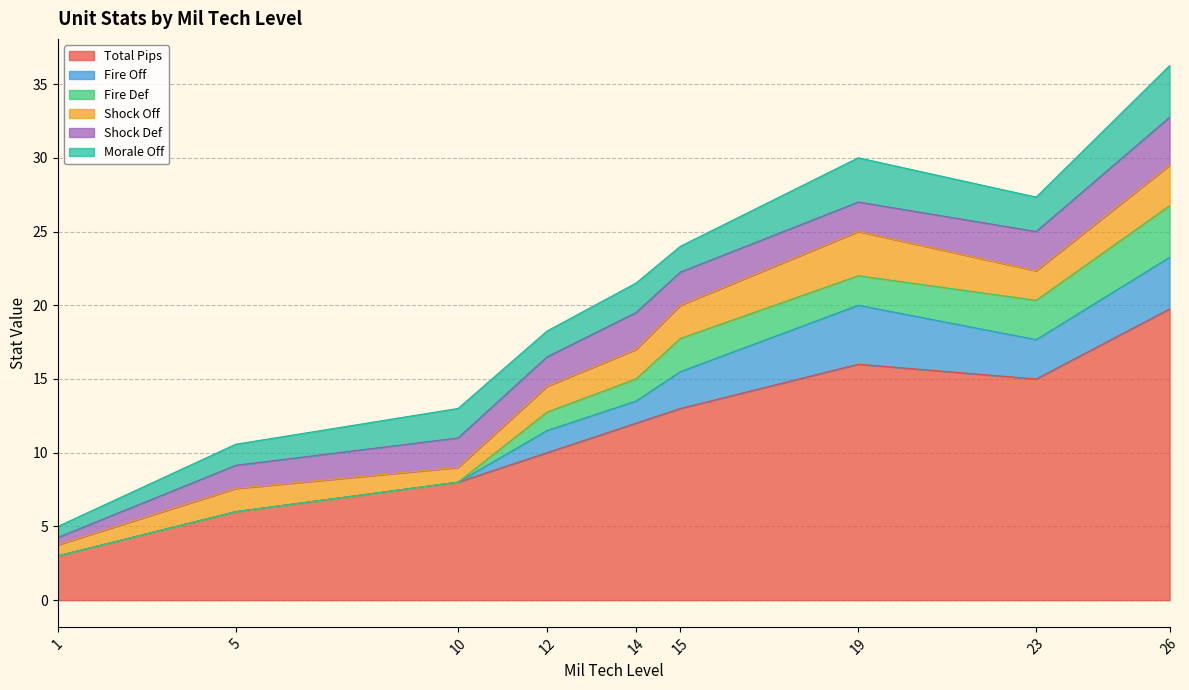

What is the lowest value of the Total Pips series?

3.0